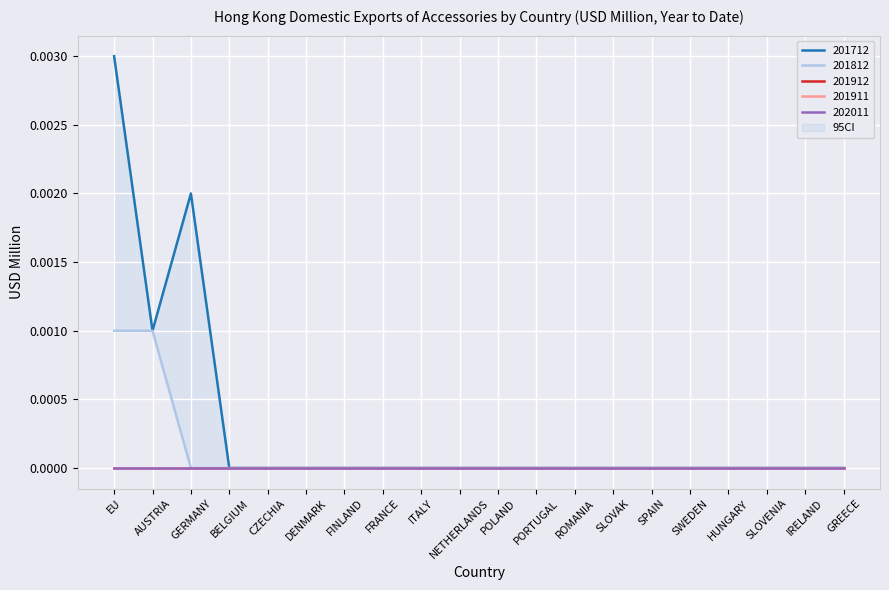

True or false: 201712 and 202011 cross at least once.

False